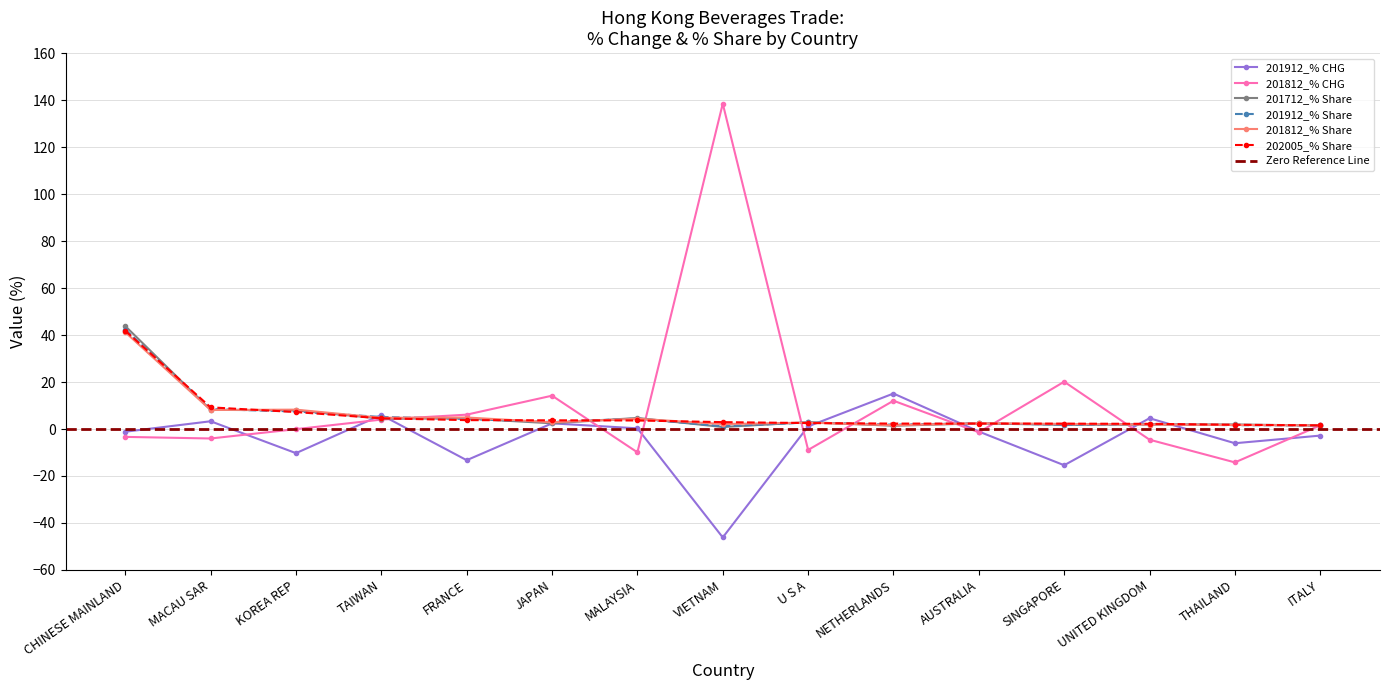

List the series in order of their peak value, lowest first.

201912_% CHG, 201812_% Share, 202005_% Share, 201912_% Share, 201712_% Share, 201812_% CHG